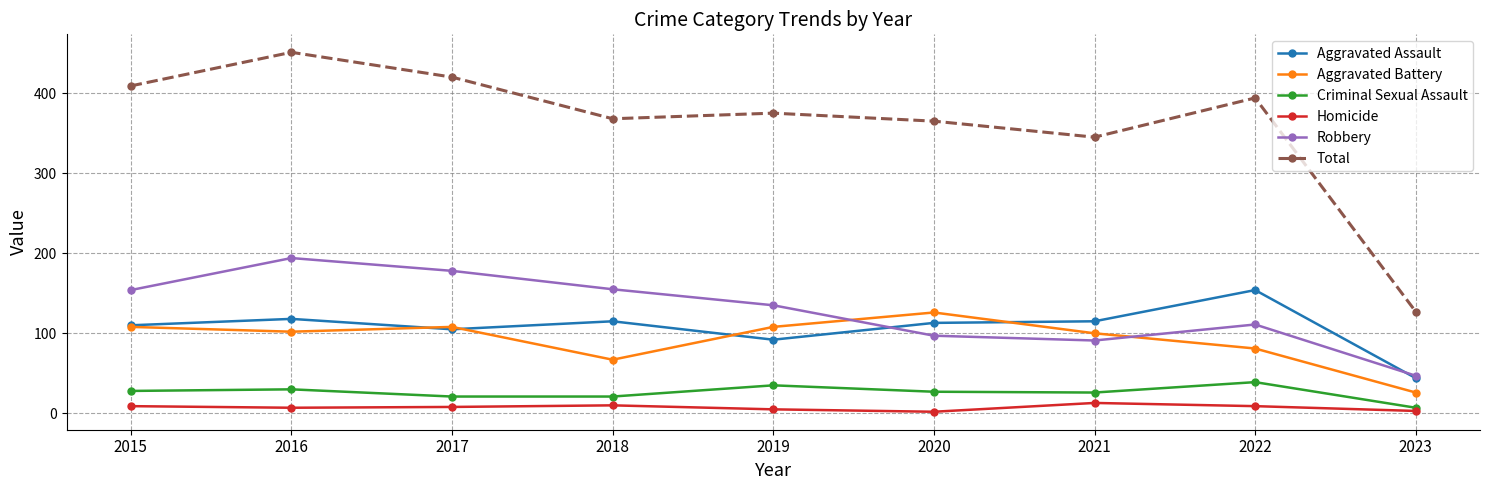

What is the sum of the Criminal Sexual Assault values at 2020 and 2019?

62